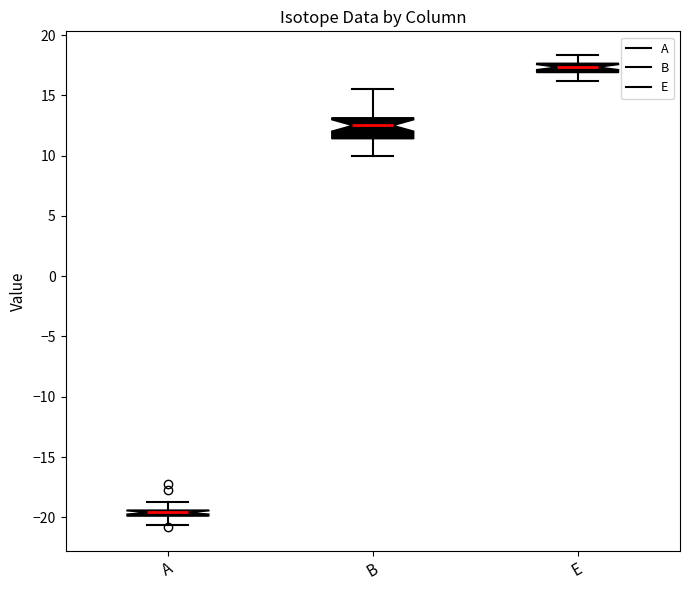

Comparing the boxes themselves (not the whiskers), which one is the tallest?

B